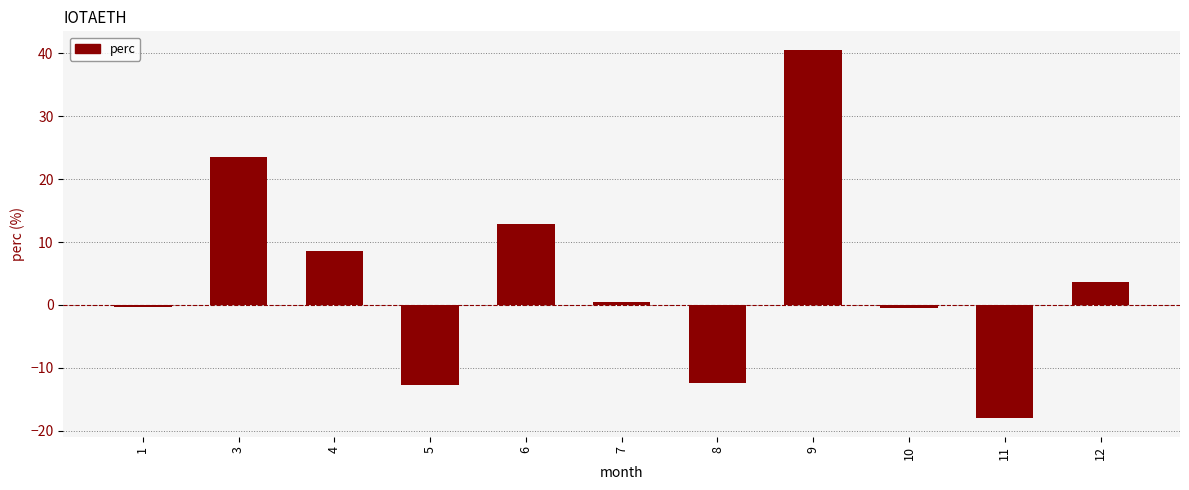

How many data points does each series have?

11